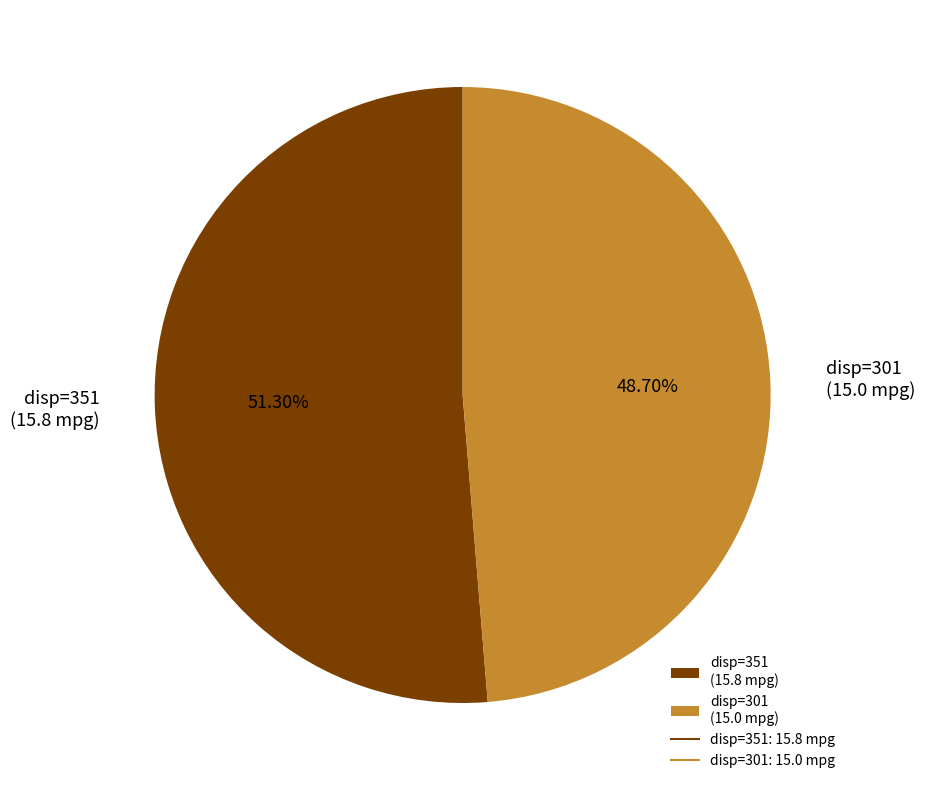

Rank the categories by value from lowest to highest.

disp=301 (15.0 mpg), disp=351 (15.8 mpg)